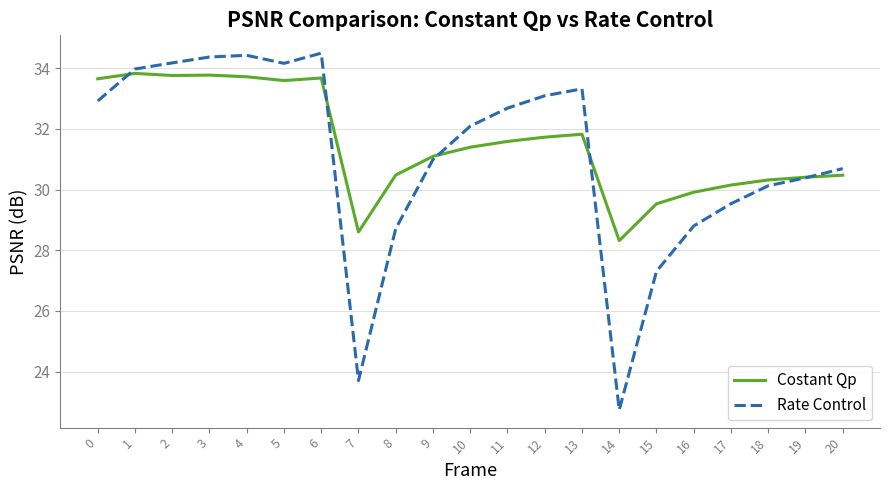

How many lines are shown in the chart?

2